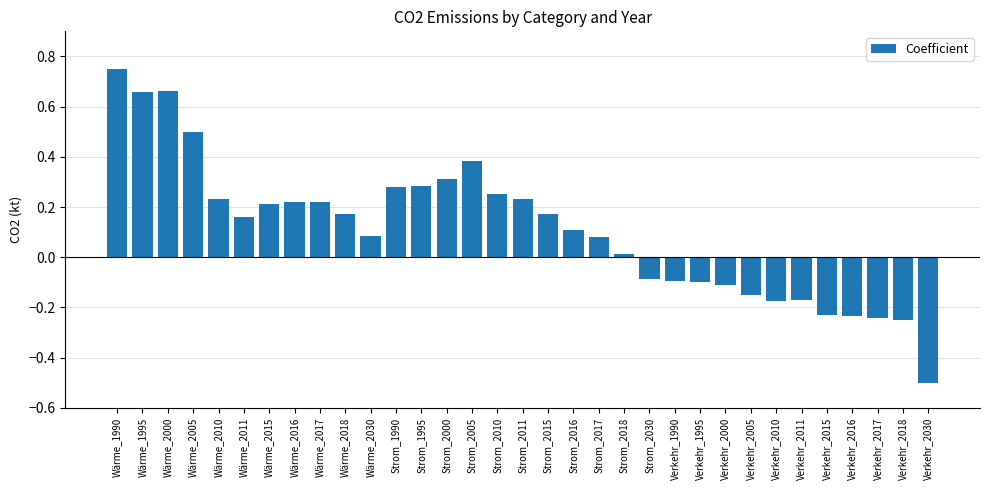

What is the difference between the values at Verkehr_2011 and Wärme_1990?

0.9